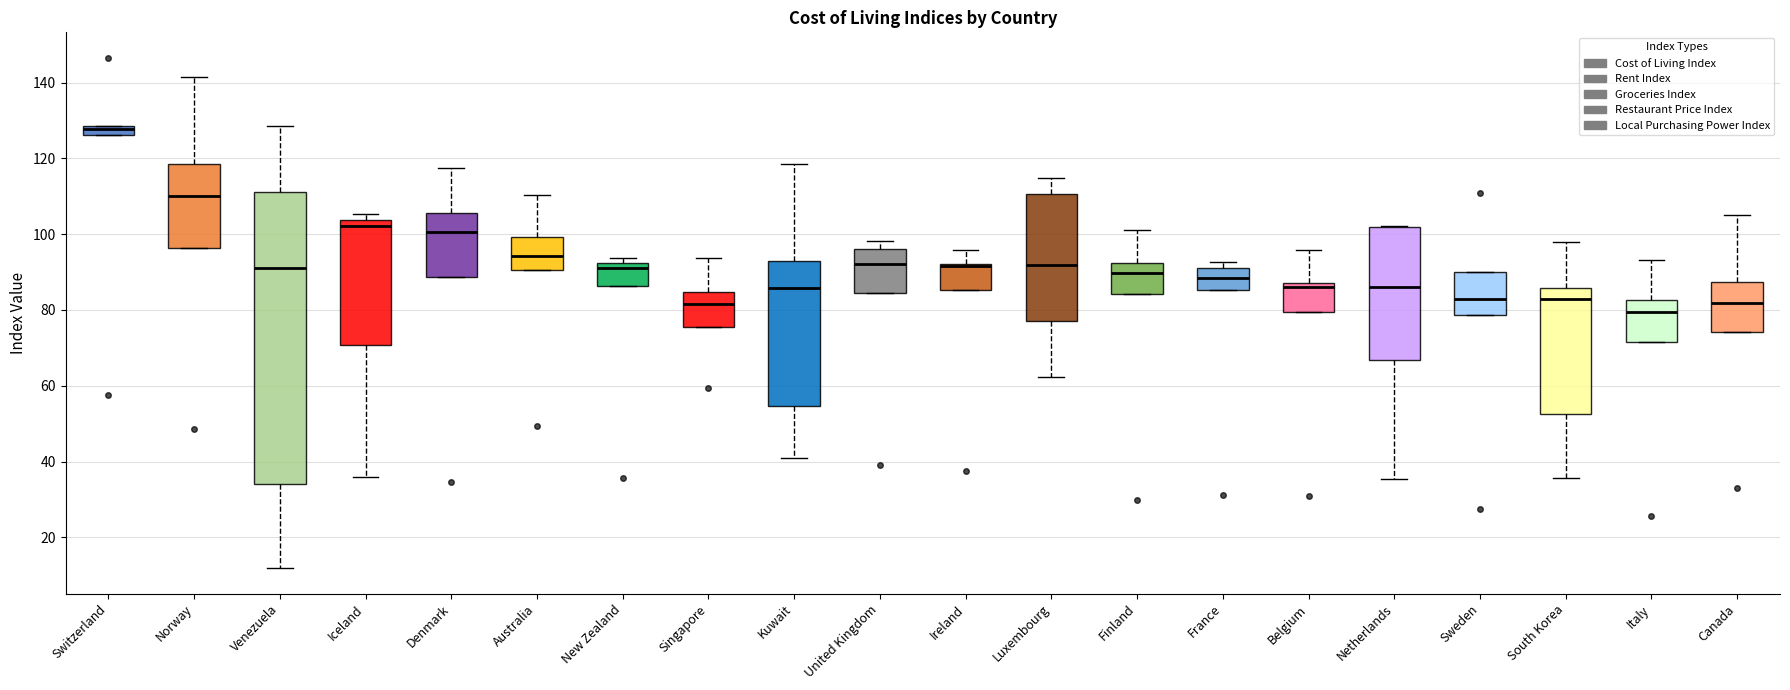

Where is the lower edge of the box for Switzerland on the y-axis? The values are not printed on the chart, so give them approximately, as read against the axis.

126